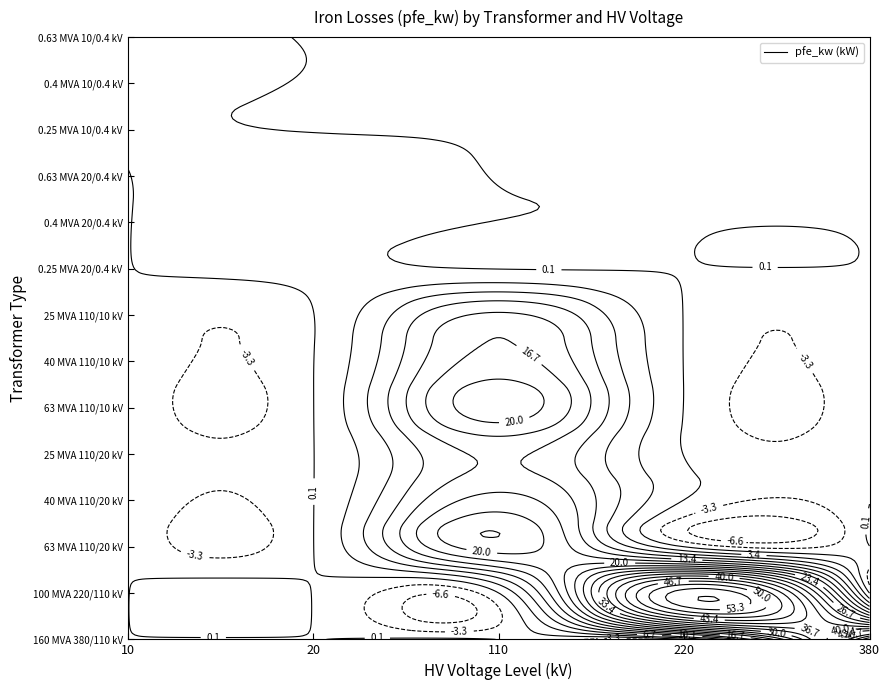

How many values in the 40 MVA 110/20 kV series are below 110?

1